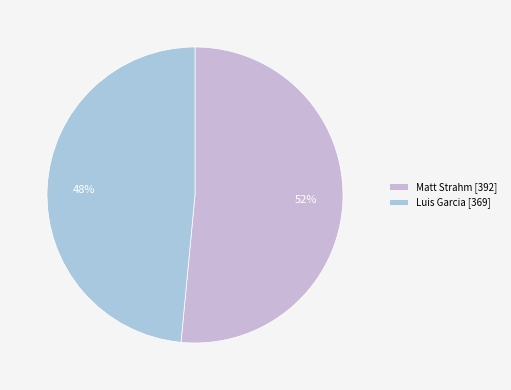

Count the number of slices in the pie.

2